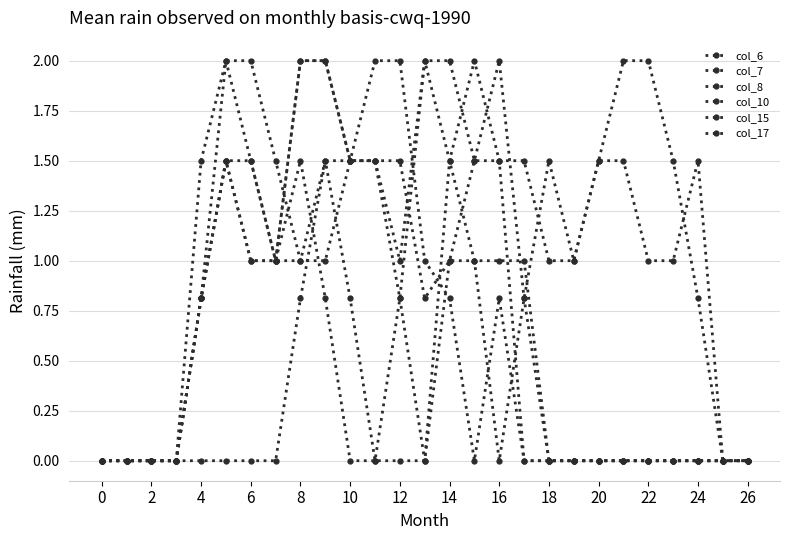

How many categories are shown in the chart?

27